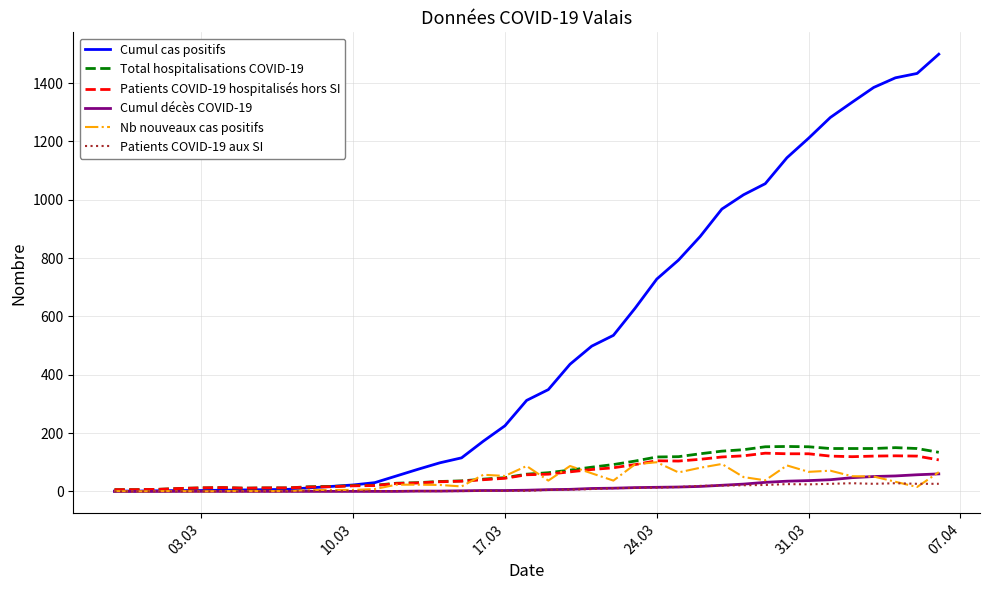

Which series has the widest spread of values?

Cumul cas positifs